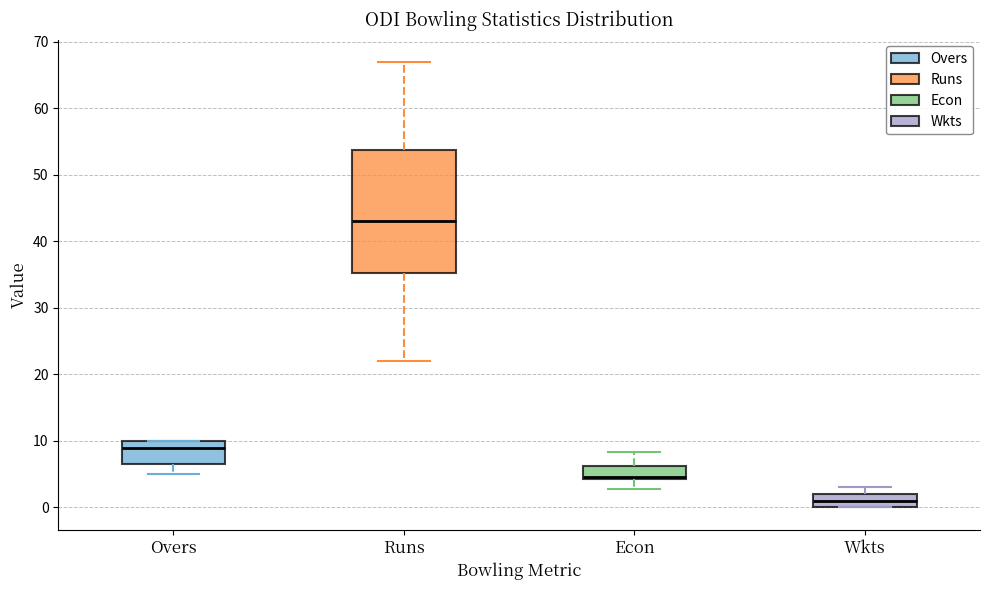

Comparing the boxes themselves (not the whiskers), which one is the tallest?

Runs